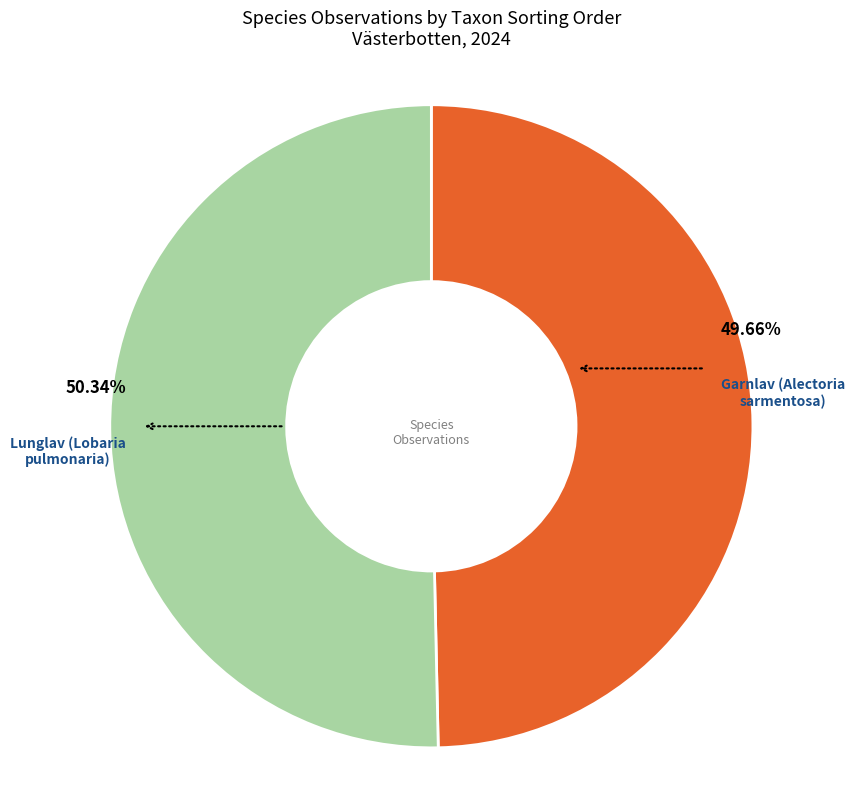

Combined, what portion of the pie is Garnlav (Alectoria sarmentosa) and Lunglav (Lobaria pulmonaria)?

100.0%